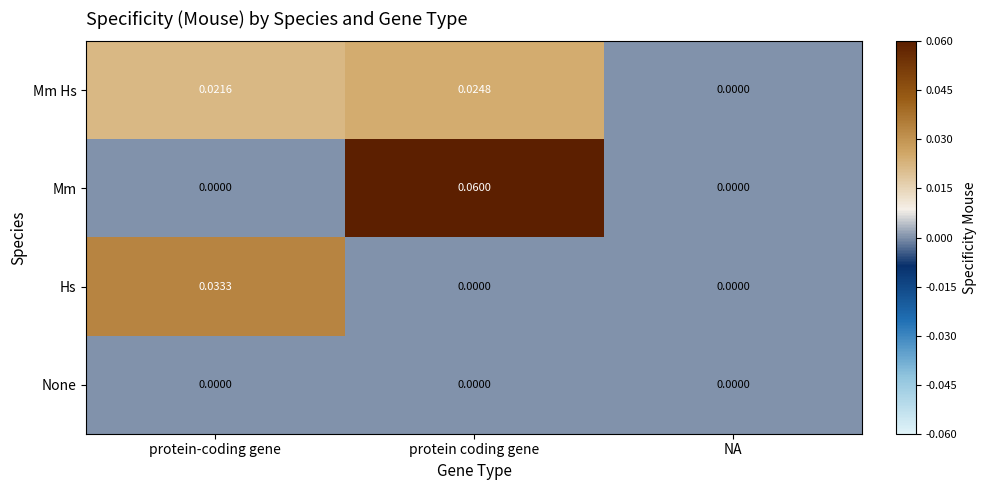

Count the number of categories in the chart.

3